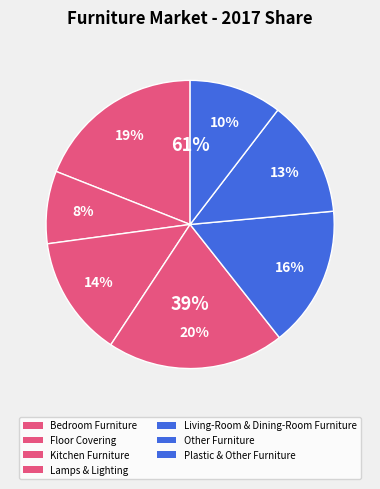

Which slice is the largest?

Lamps & Lighting